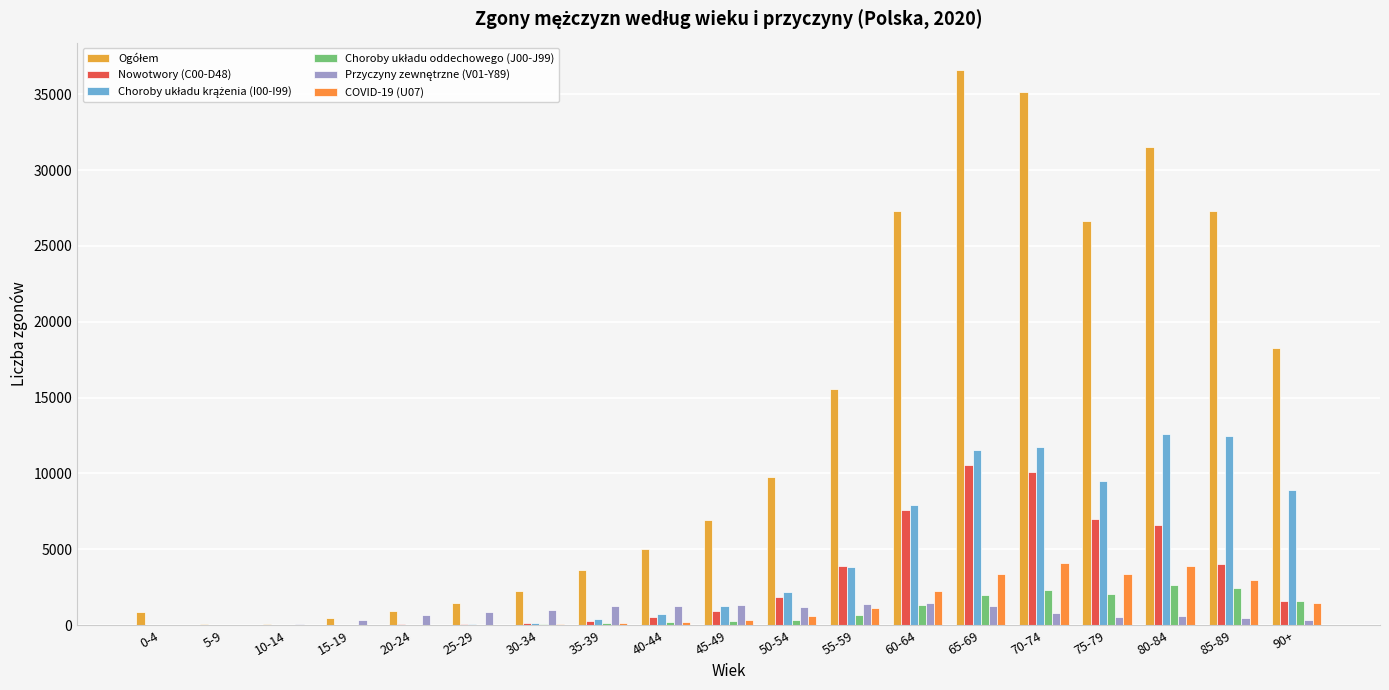

At which label is Nowotwory (C00-D48) closest to 5286?

85-89